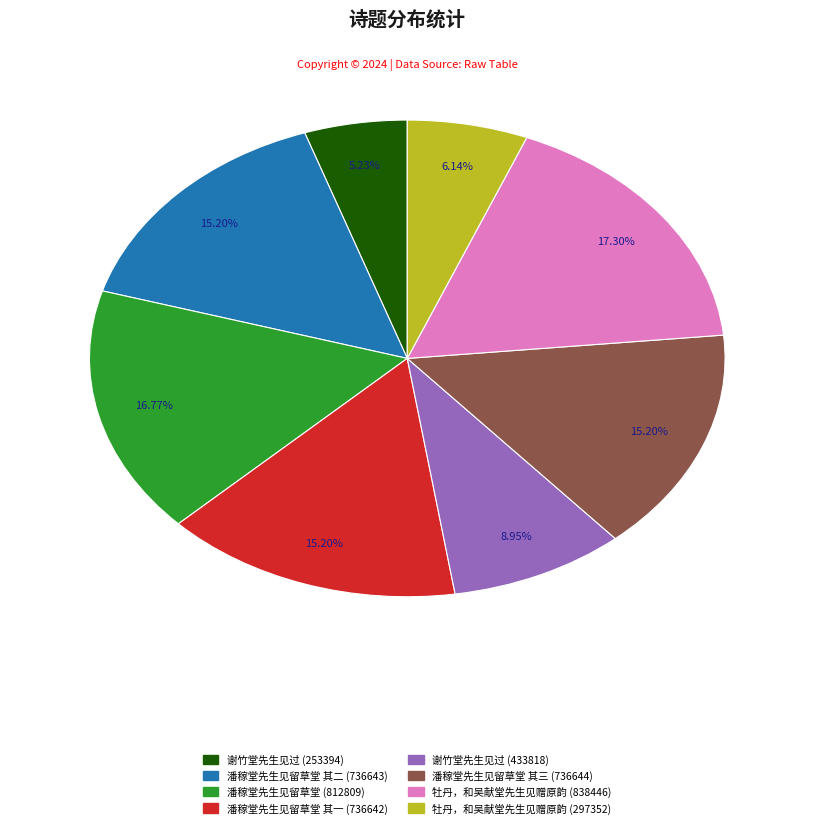

To the nearest percent, what is the difference between the largest and smallest slice percentages?

12%